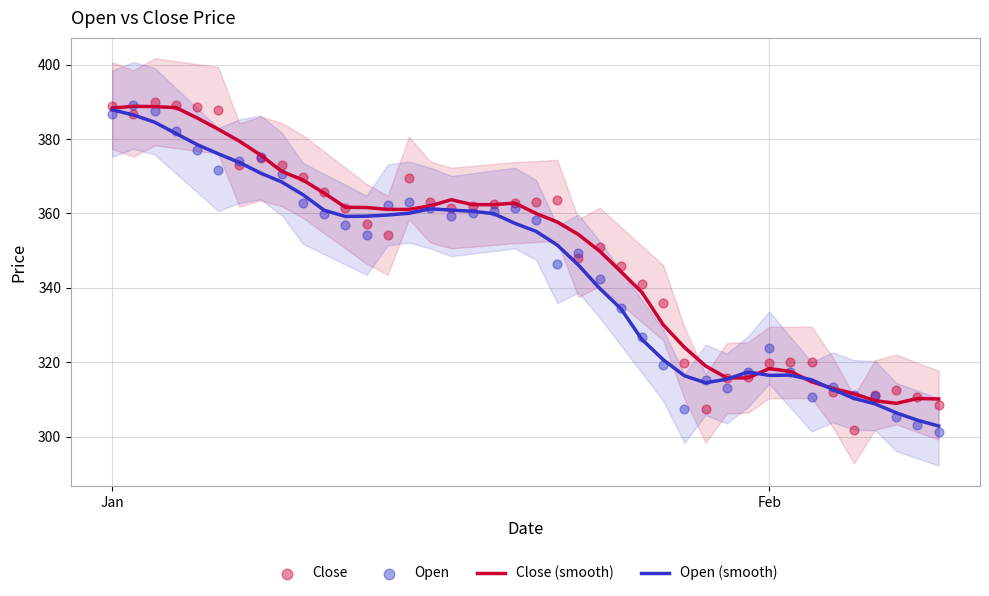

At how many categories does at least one series exceed 386?

6